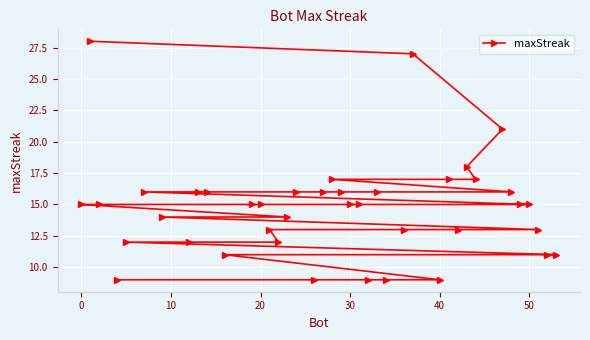

Reading right to left, extract all data points from this chart.

11	11	13	15	15	16	21	17	18	13	17	9	27	13	9	16	9	15	15	16	17	16	9	16	14	12	13	15	15	11	16	16	12	14	16	12	9	15	28	15